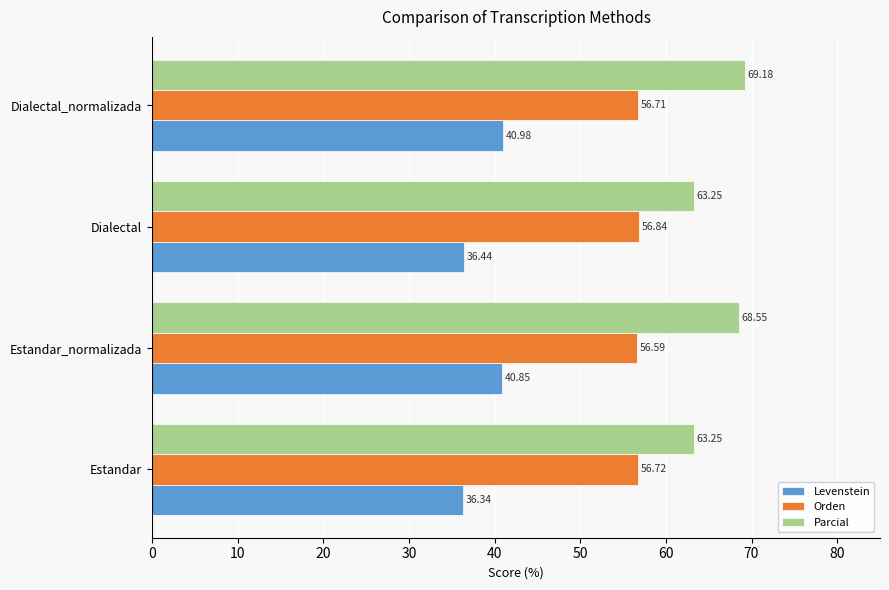

Between Estandar and Dialectal, which series saw the biggest shift?

Orden